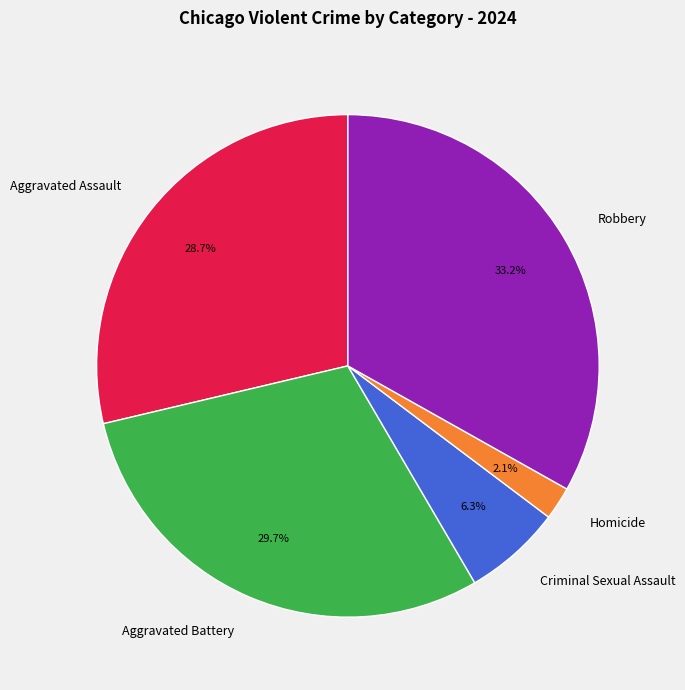

True or false: Criminal Sexual Assault accounts for 13% of the total.

False